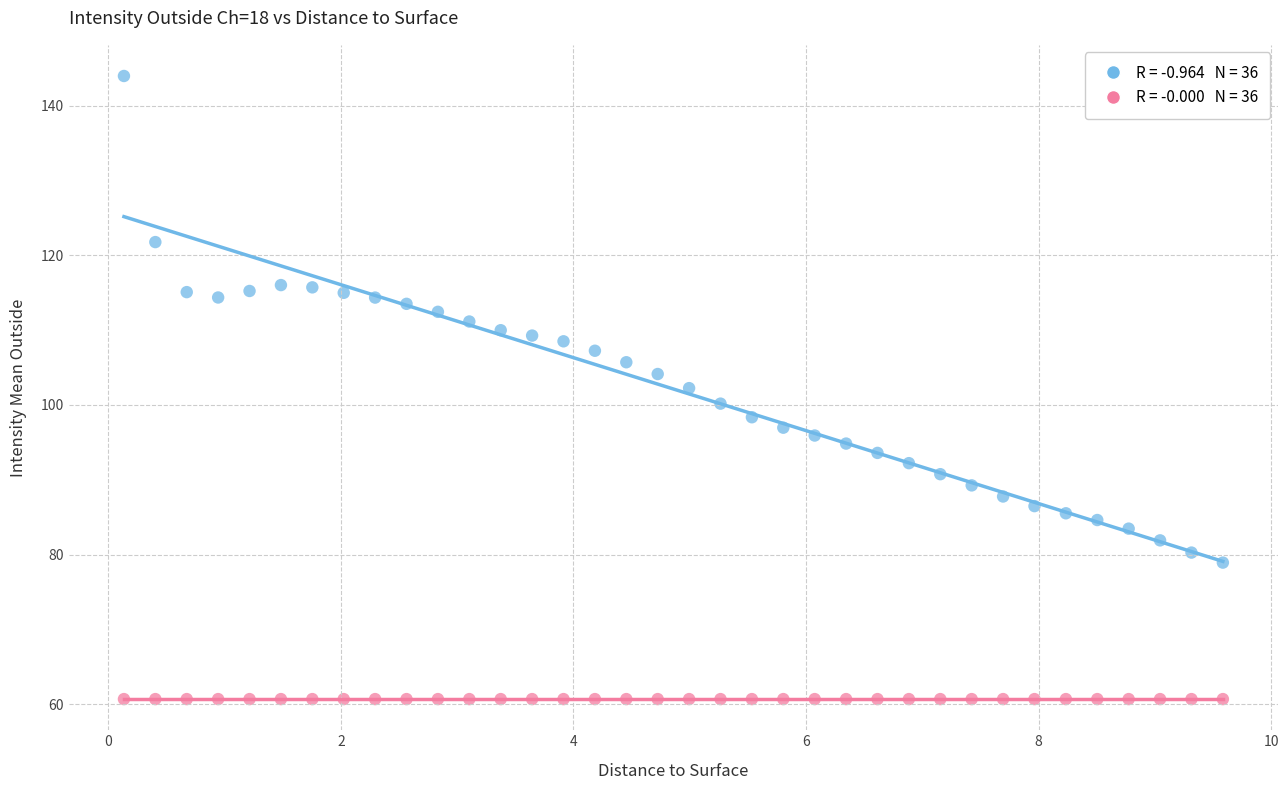

How many points are shown in the scatter plot?

72